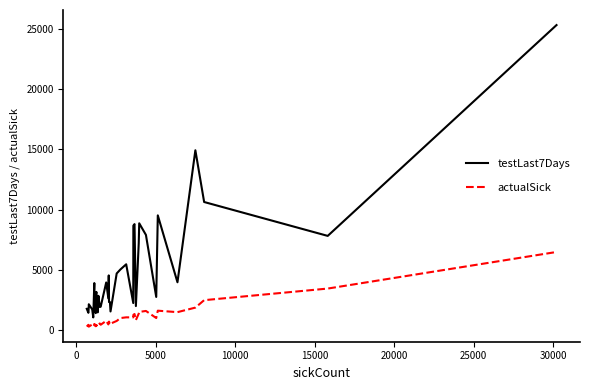

Which series has the largest total across all categories?

testLast7Days